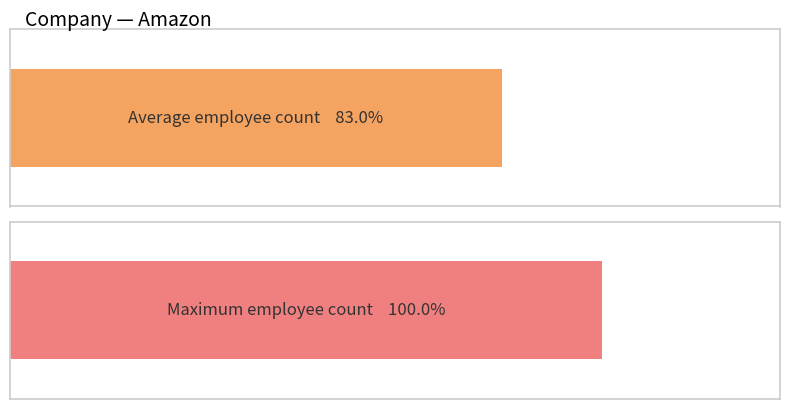

Are the bars horizontal?

Yes